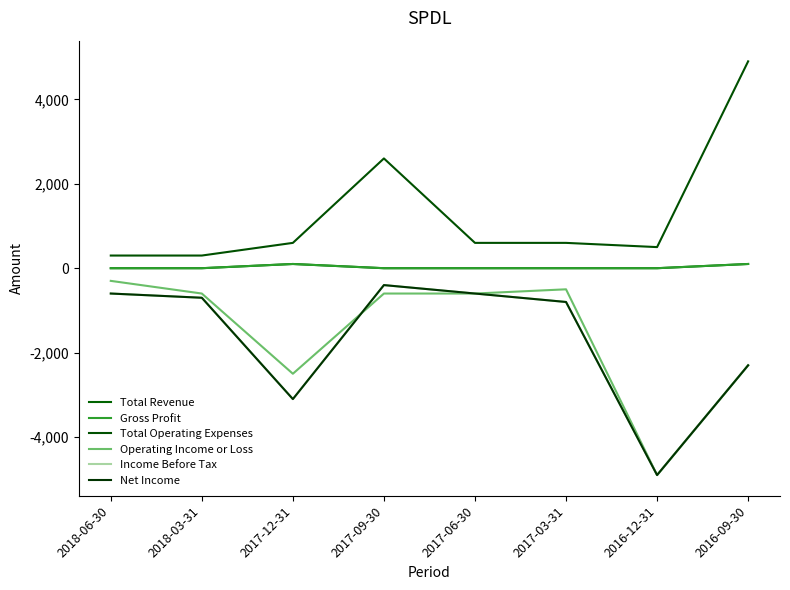

Rank the series at 2016-09-30 from lowest to highest value.

Operating Income or Loss, Income Before Tax, Net Income, Total Revenue, Gross Profit, Total Operating Expenses